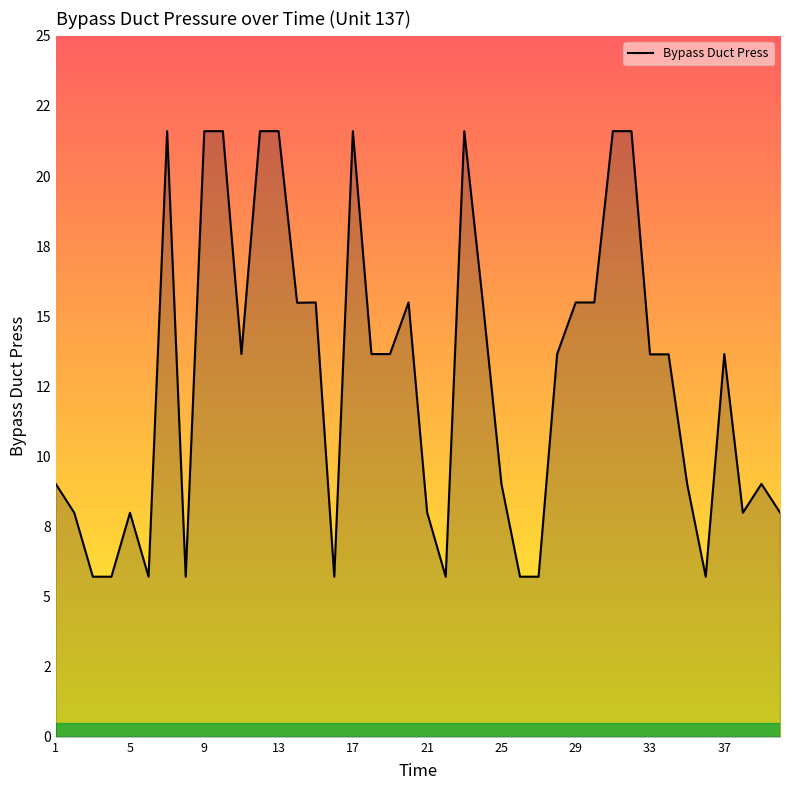

What is the difference between the second highest and second lowest values?

15.9